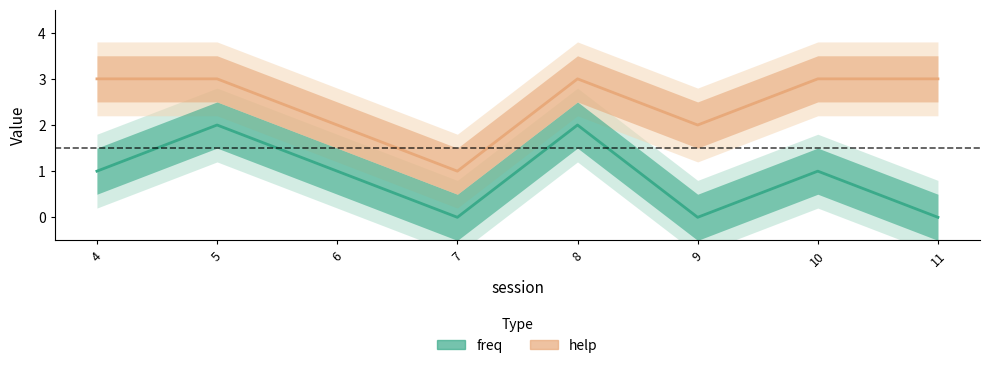

True or false: freq and help intersect in this chart.

False